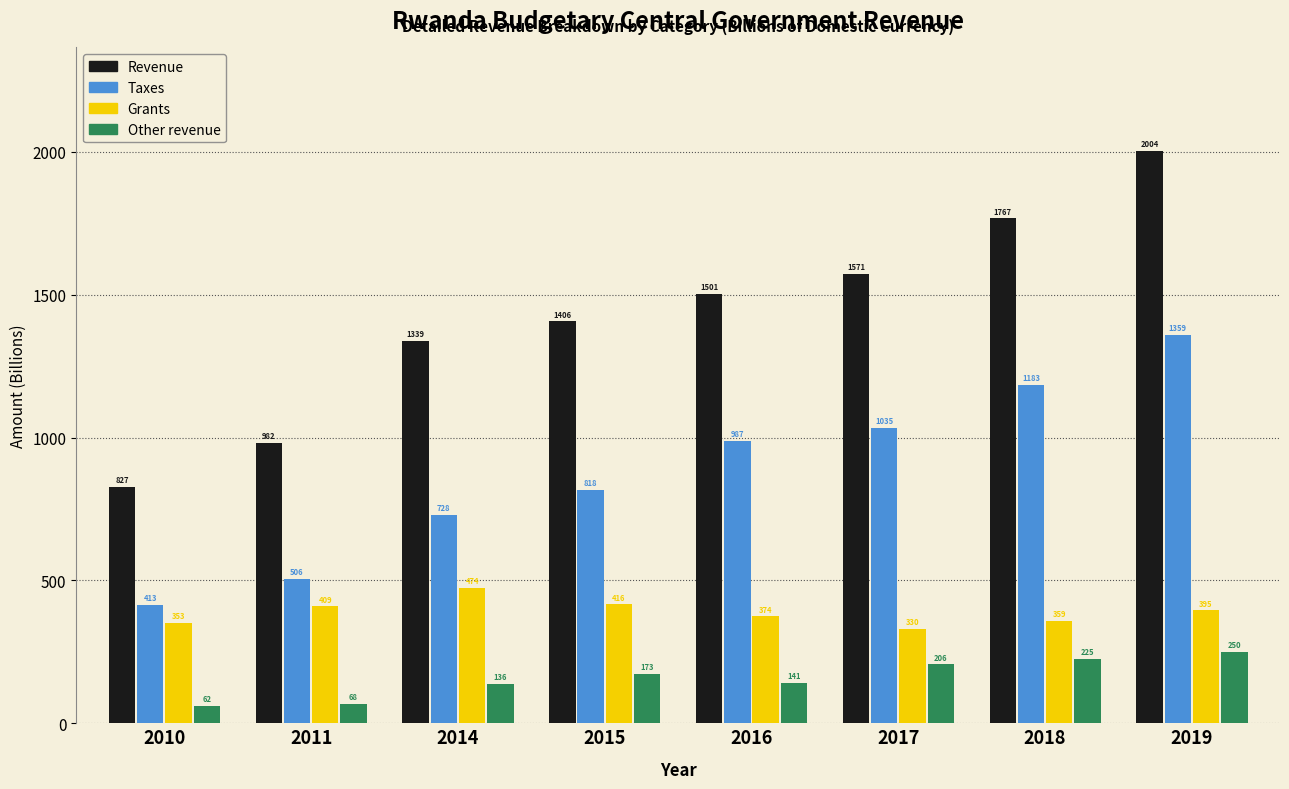

Is it true that Taxes equals 650.0 at 2010?

False